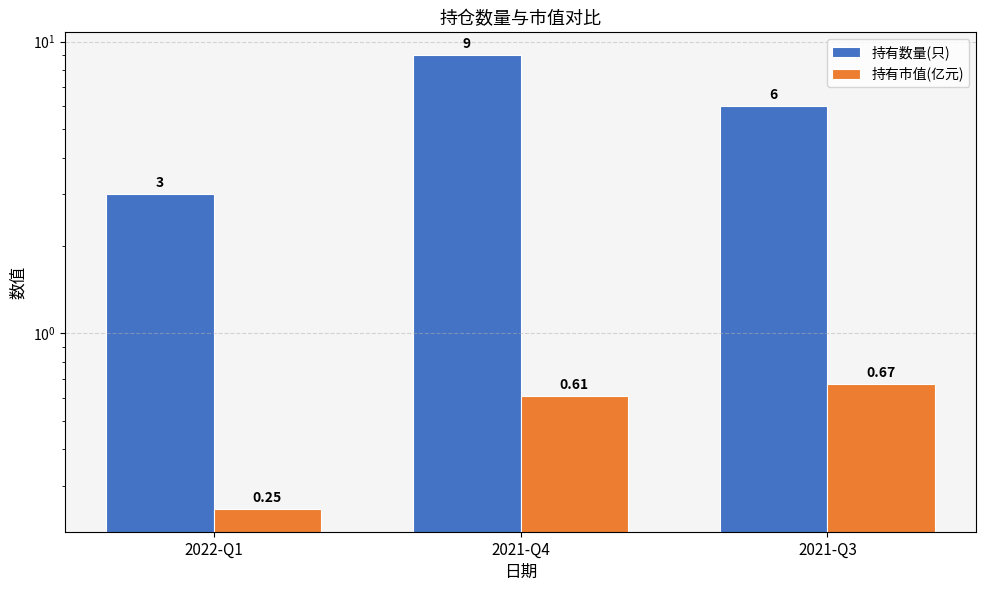

Is the value of 持有数量(只) at 2021-Q4 greater than the value of 持有市值(亿元) at 2021-Q3?

Yes